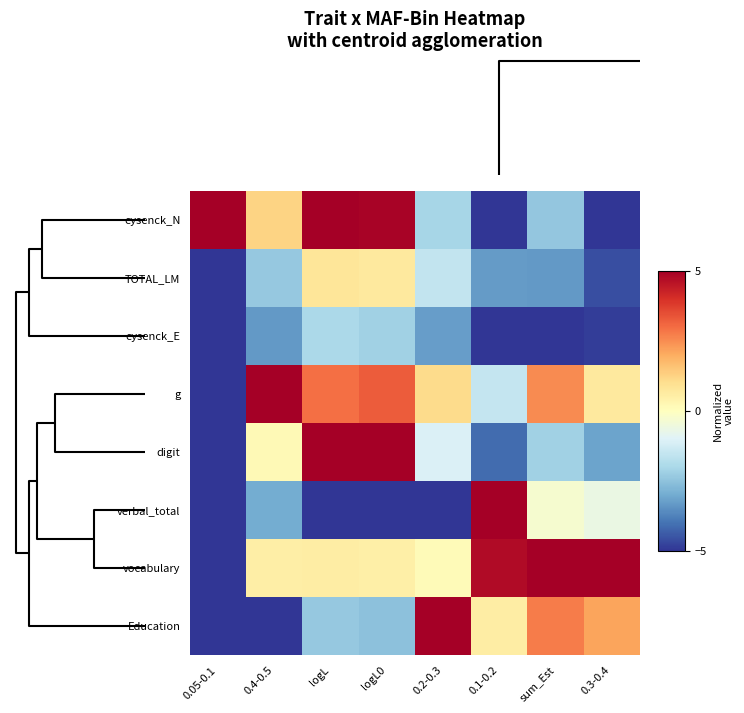

Reading left to right, list all the values displayed in this chart.

eysenck_N: 0.05-0.1=5.0	0.4-0.5=1.2	logL=5.0	logL0=4.9	0.2-0.3=-2.0	0.1-0.2=-5.0	sum_Est=-2.4	0.3-0.4=-5.0
TOTAL_LM: 0.05-0.1=-5.0	0.4-0.5=-2.3	logL=0.8	logL0=0.7	0.2-0.3=-1.5	0.1-0.2=-3.3	sum_Est=-3.4	0.3-0.4=-4.6
eysenck_E: 0.05-0.1=-5.0	0.4-0.5=-3.4	logL=-2.0	logL0=-2.2	0.2-0.3=-3.3	0.1-0.2=-5.0	sum_Est=-5.0	0.3-0.4=-4.9
g: 0.05-0.1=-5.0	0.4-0.5=5.0	logL=2.9	logL0=3.3	0.2-0.3=1.1	0.1-0.2=-1.5	sum_Est=2.5	0.3-0.4=0.7
digit: 0.05-0.1=-5.0	0.4-0.5=0.2	logL=5.0	logL0=5.0	0.2-0.3=-1.1	0.1-0.2=-4.1	sum_Est=-2.2	0.3-0.4=-3.1
verbal_total: 0.05-0.1=-5.0	0.4-0.5=-3.0	logL=-5.0	logL0=-5.0	0.2-0.3=-5.0	0.1-0.2=5.0	sum_Est=-0.3	0.3-0.4=-0.6
vocabulary: 0.05-0.1=-5.0	0.4-0.5=0.5	logL=0.5	logL0=0.5	0.2-0.3=0.1	0.1-0.2=4.7	sum_Est=5.0	0.3-0.4=5.0
Education: 0.05-0.1=-5.0	0.4-0.5=-5.0	logL=-2.4	logL0=-2.5	0.2-0.3=5.0	0.1-0.2=0.6	sum_Est=2.8	0.3-0.4=2.1